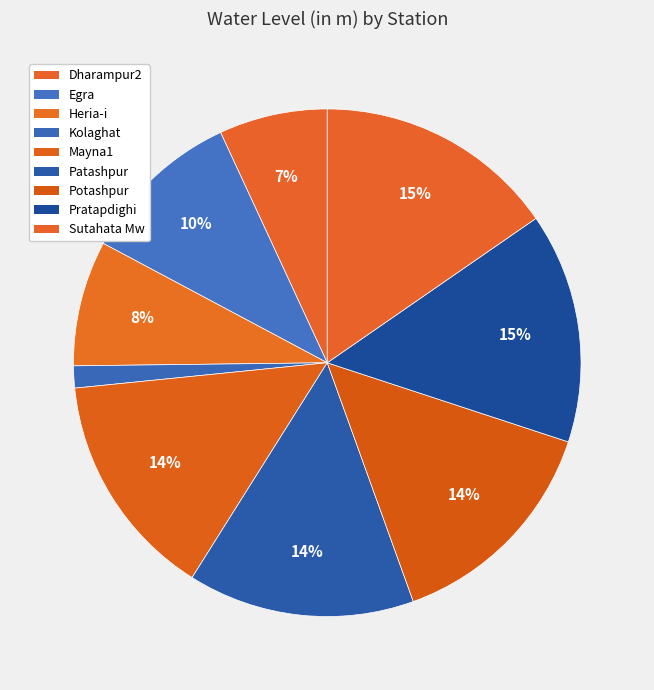

Count the number of slices in the pie.

9